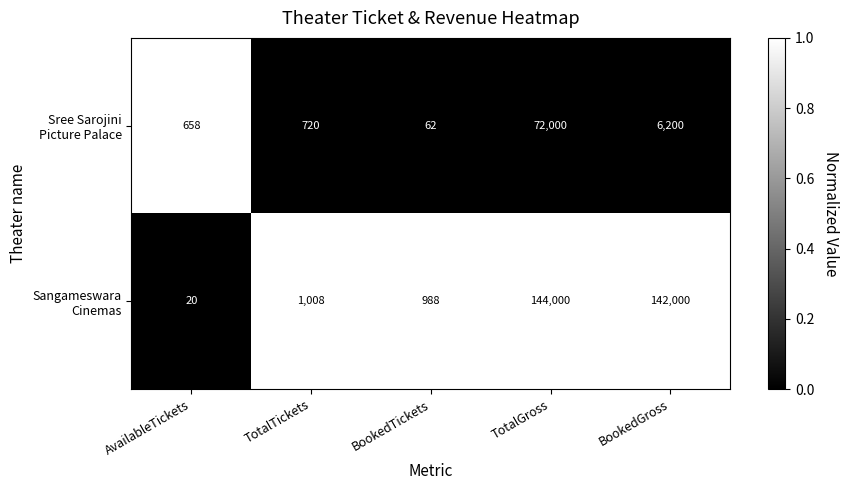

What is the total value across all series at BookedTickets?

1050